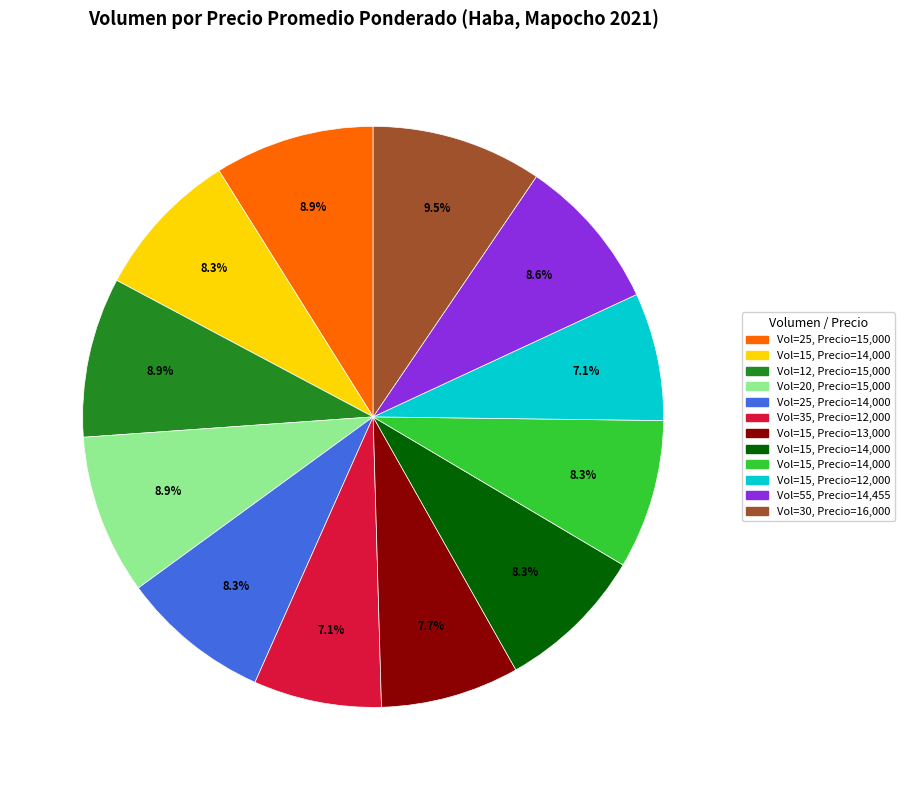

How many segments does this pie chart have?

12